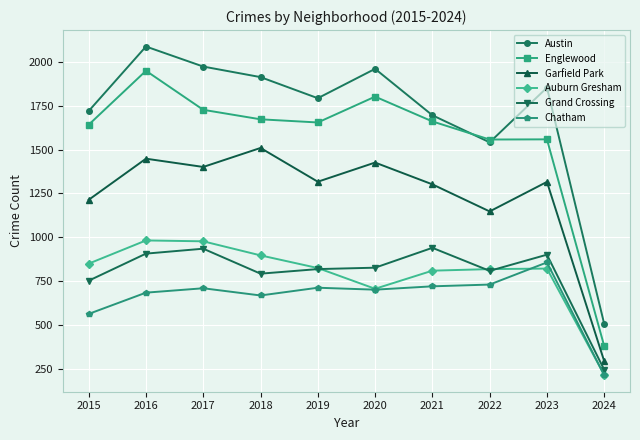

Read the Englewood value at 2019, to the nearest 10.

1650